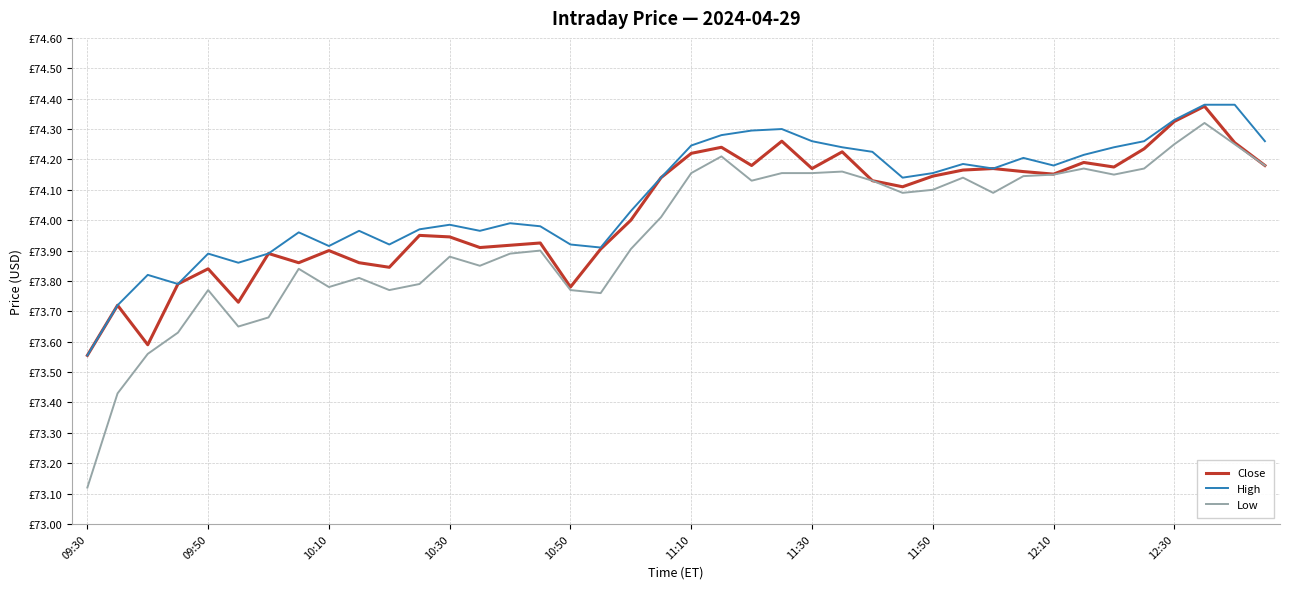

Does the chart display data point markers on the line(s)?

No